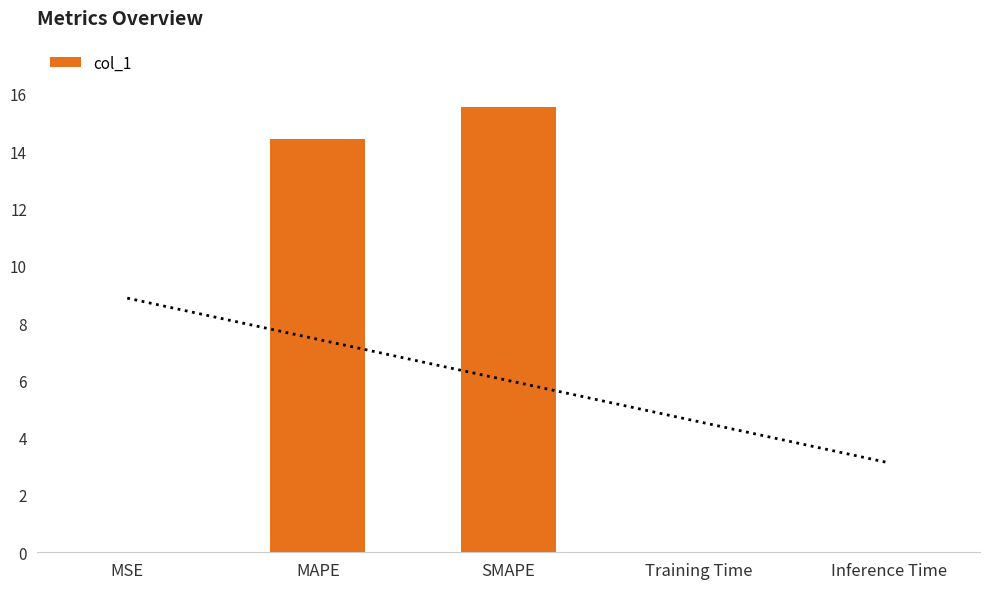

What is the sum of the values at SMAPE and Inference Time?

15.5